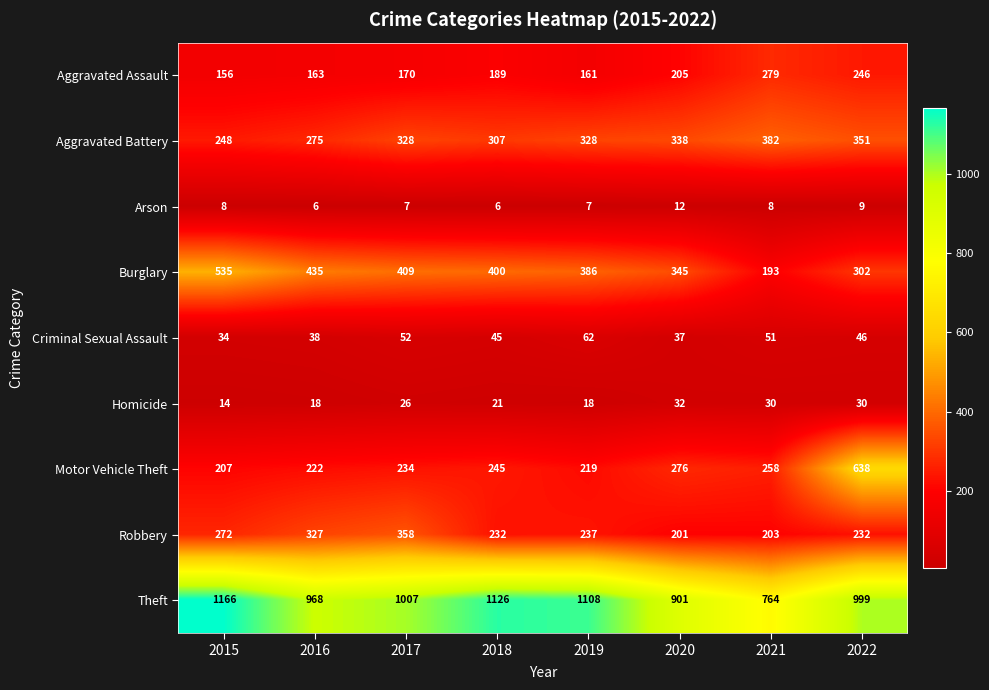

True or false: Criminal Sexual Assault has a value of 79 at 2018.

False